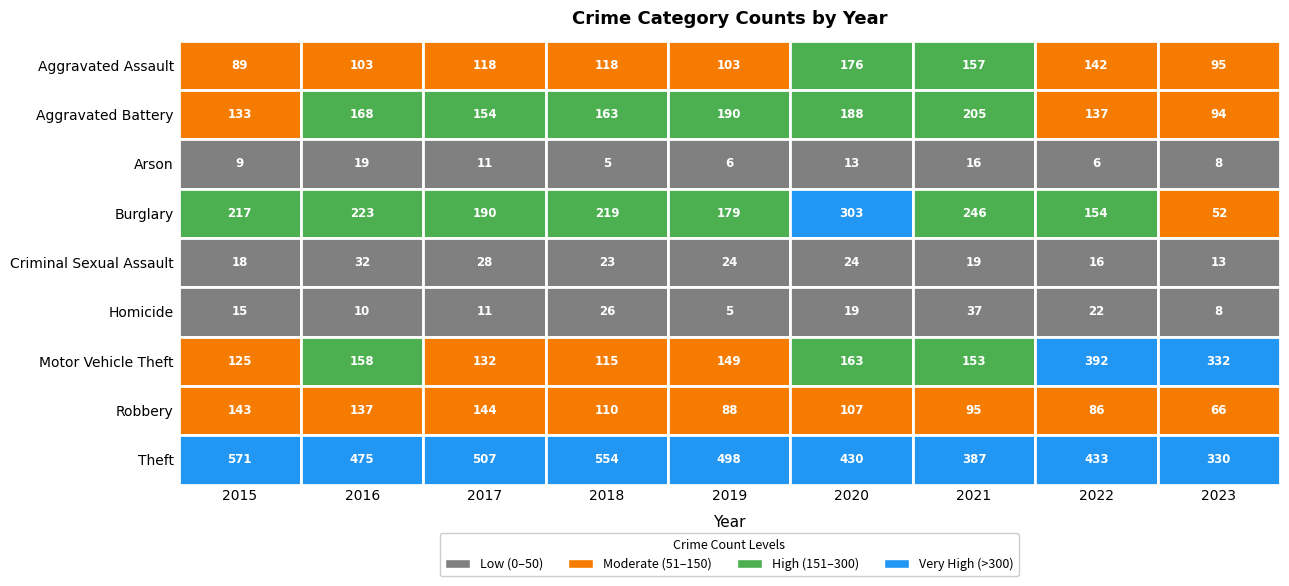

At how many categories does at least one series exceed 307?

9